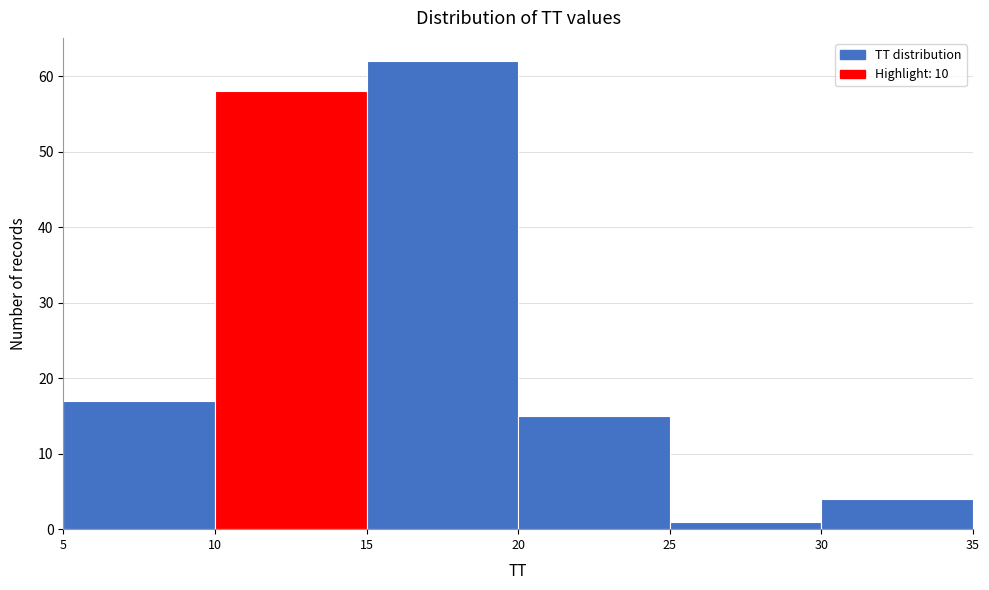

Reading left to right, transcribe this chart: for each bar, give the range it covers on the x-axis and its height. The values are not printed on the chart, so give them approximately, as read against the axis.

5 to 10: 17
10 to 15: 58
15 to 20: 62
20 to 25: 15
25 to 30: 1
30 to 35: 4